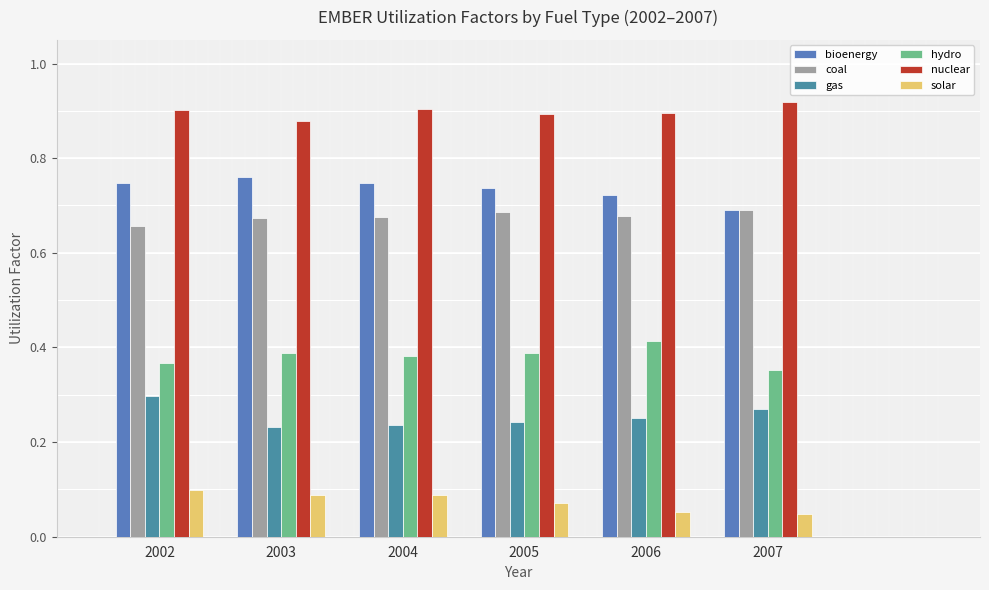

Which series has the widest spread of values?

bioenergy